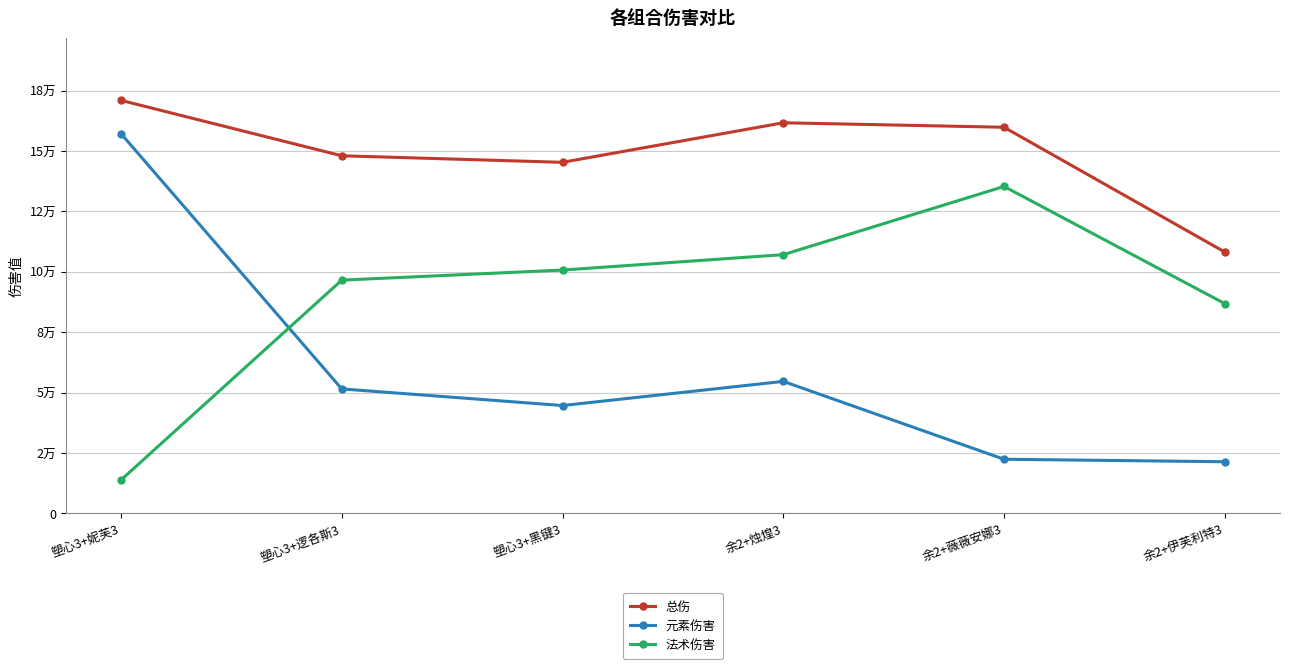

True or false: 元素伤害 has more than 2 points higher than both neighbors.

False